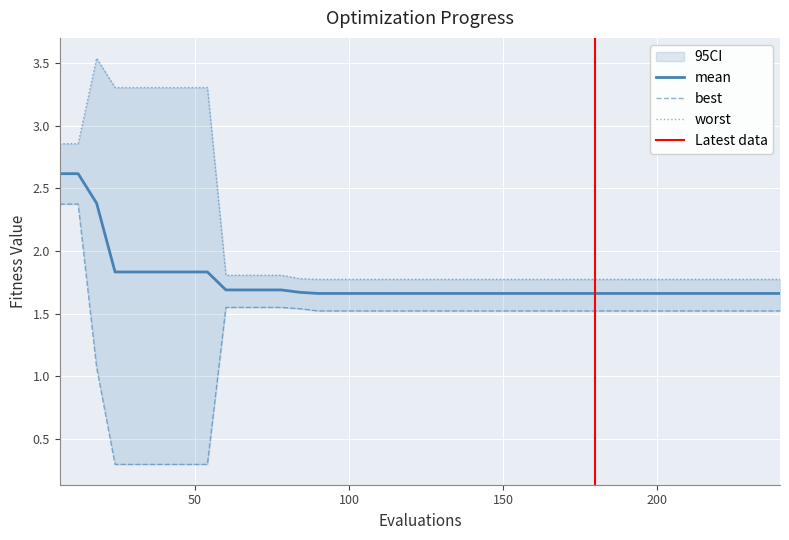

List the series in order of their overall mean, highest first.

worst, mean, best